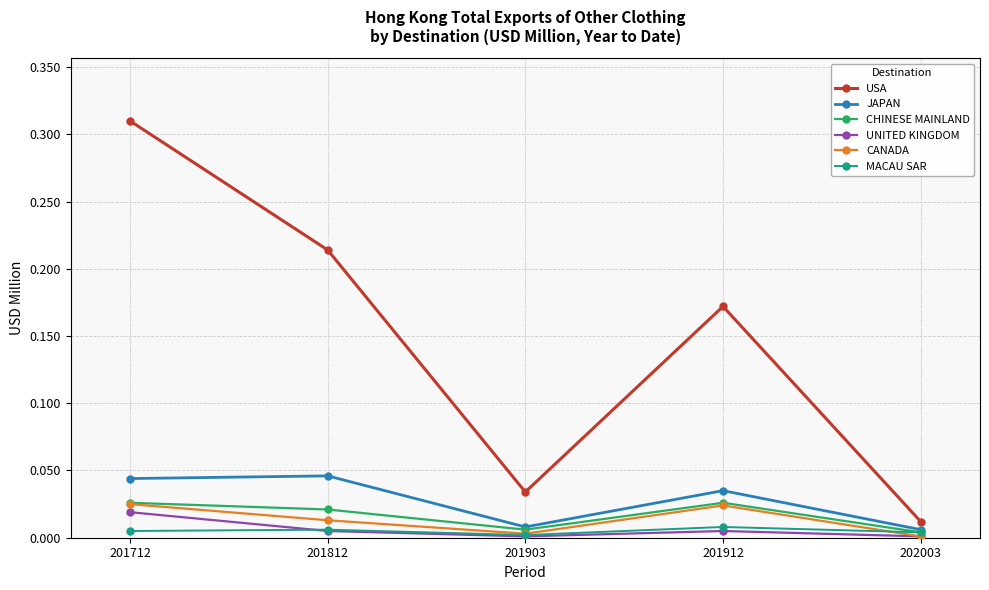

Which series has the widest spread of values?

USA